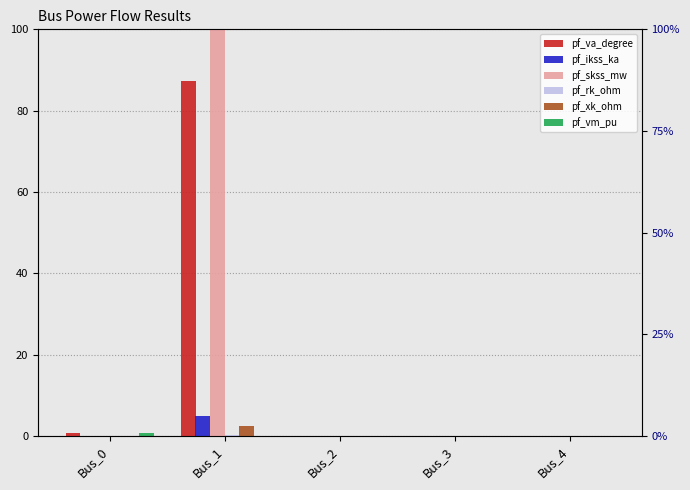

The pf_vm_pu series shows 0.5 at Bus_1. True or false?

False